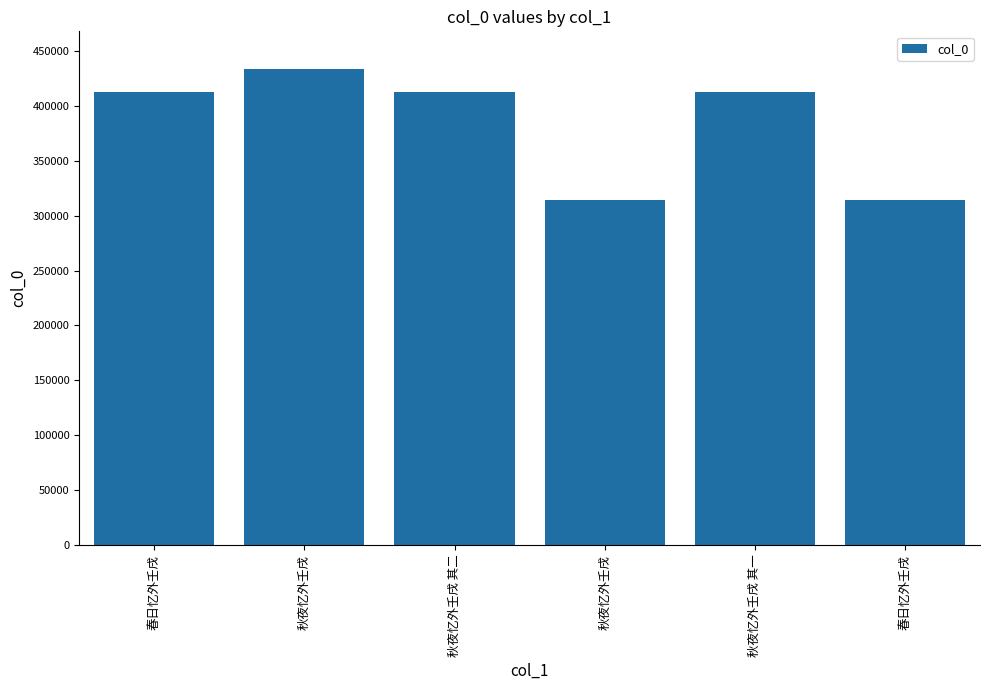

Reading right to left, extract all data points from this chart.

春日忆外壬戌=314460	秋夜忆外壬戌 其一=412864	秋夜忆外壬戌=314457	秋夜忆外壬戌 其二=412865	秋夜忆外壬戌=433330	春日忆外壬戌=412861